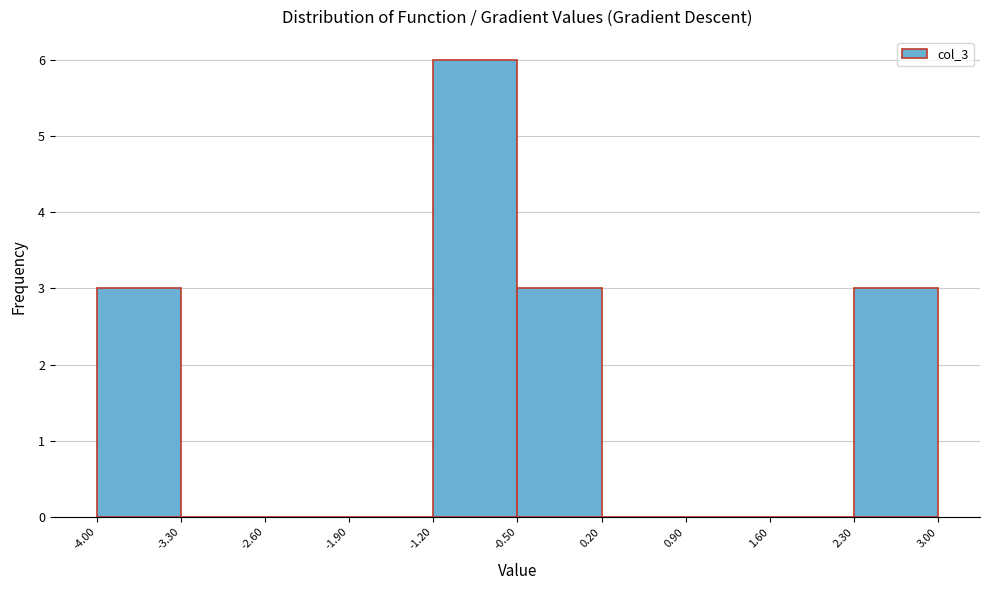

Reading left to right, list every bar in this chart as the range it spans on the x-axis followed by its height. The values are not printed on the chart, so give them approximately, as read against the axis.

-4.00 to -3.30: 3
-3.30 to -2.60: 0
-2.60 to -1.90: 0
-1.90 to -1.20: 0
-1.20 to -0.50: 6
-0.50 to 0.20: 3
0.20 to 0.90: 0
0.90 to 1.60: 0
1.60 to 2.30: 0
2.30 to 3.00: 3